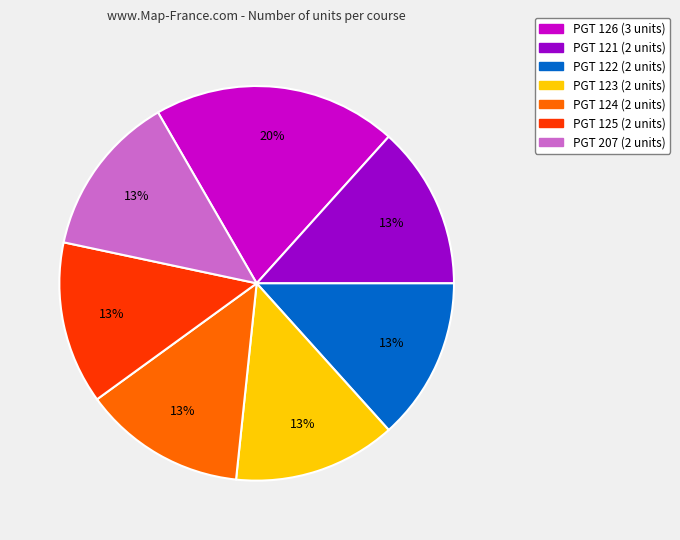

Is the sum of PGT 121 and PGT 125 greater than half?

No